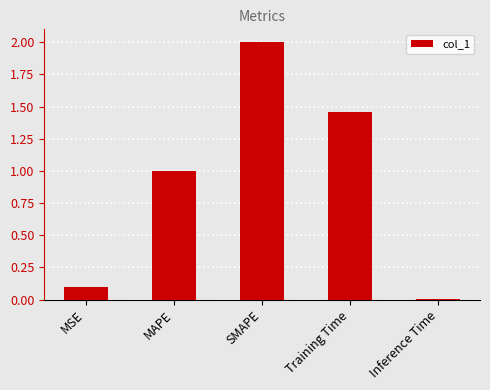

What is the difference between the maximum and minimum values?

2.0